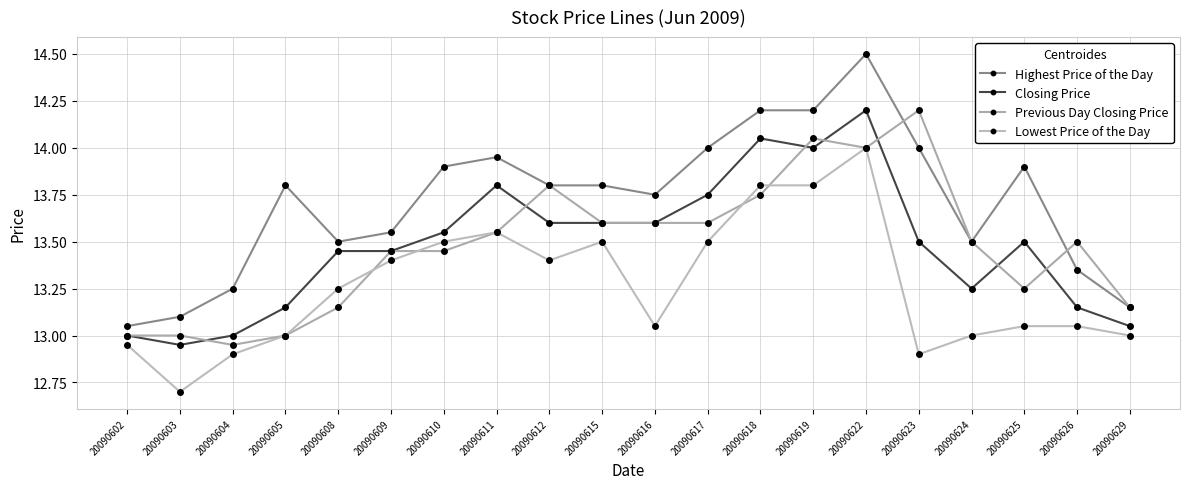

Count the number of data series in this chart.

4